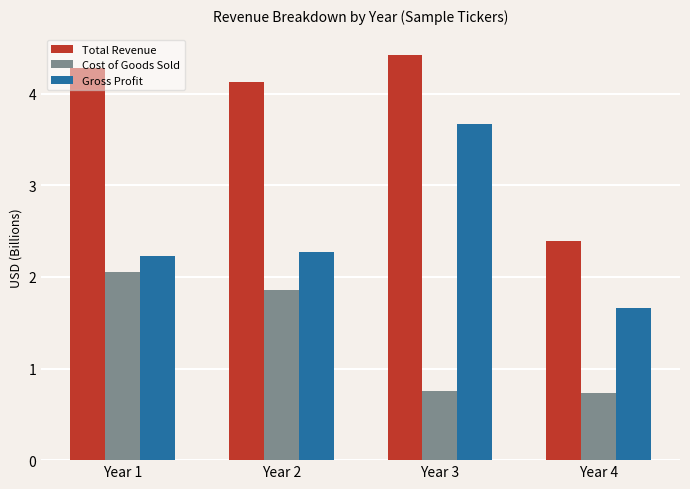

List the series in order of their peak value, highest first.

Total Revenue, Gross Profit, Cost of Goods Sold